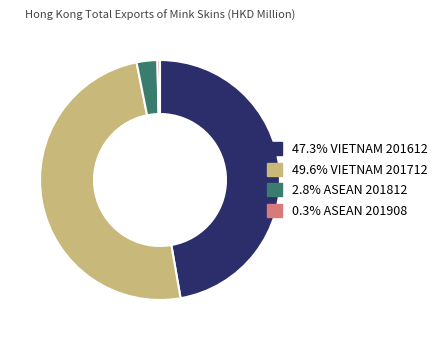

Is there a majority slice in this chart?

No